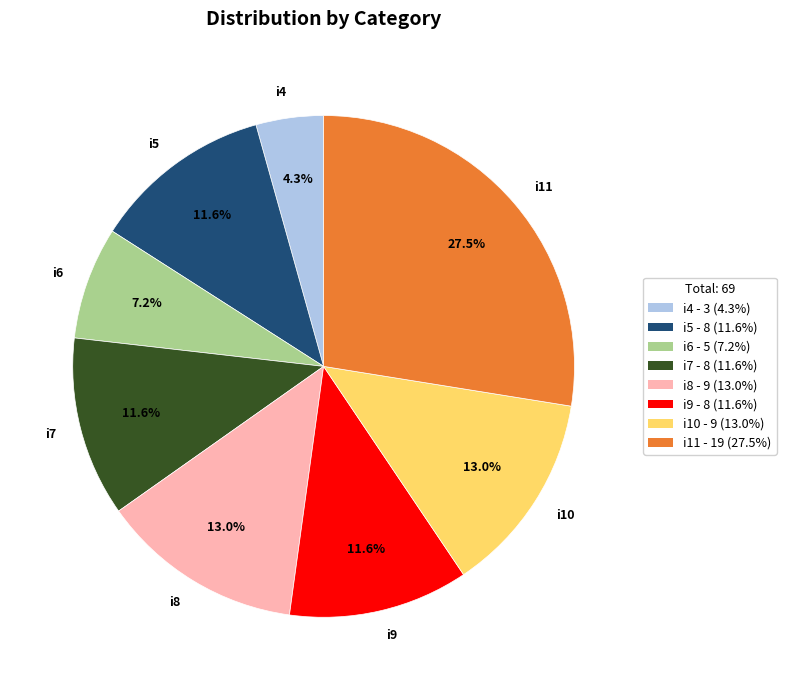

Which slice is the smallest?

i4